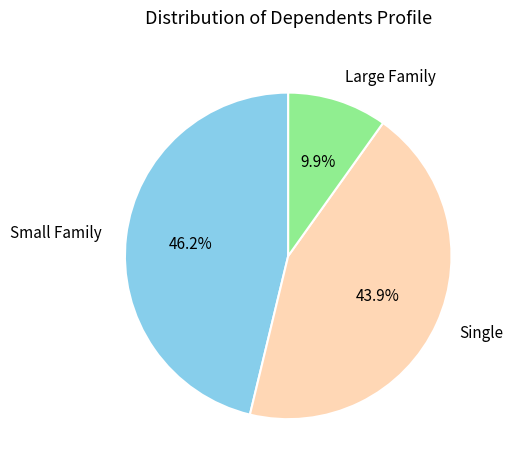

Does any single category account for the majority?

No